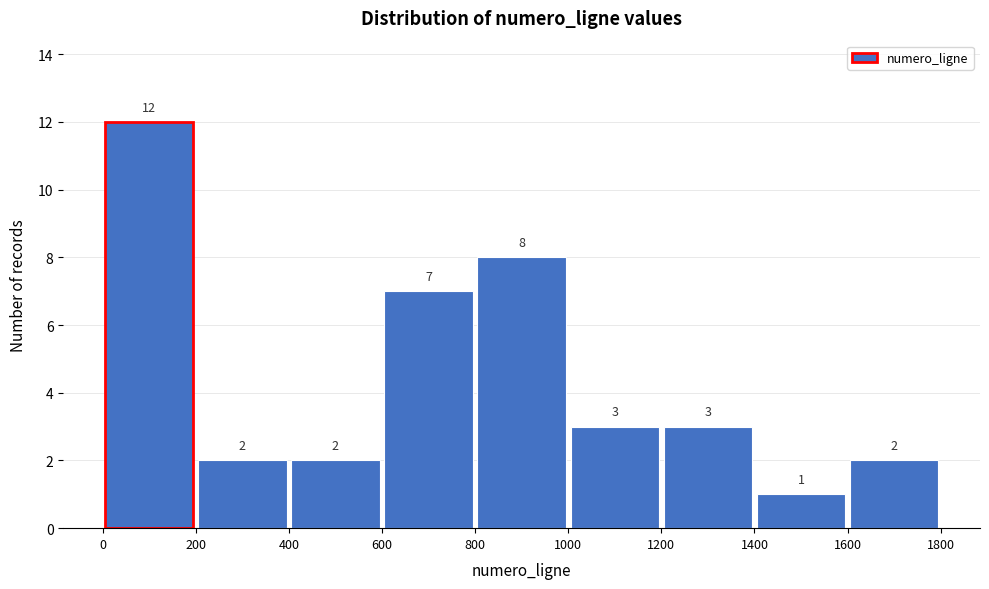

Which range on the x-axis has the tallest bar?

0 to 200